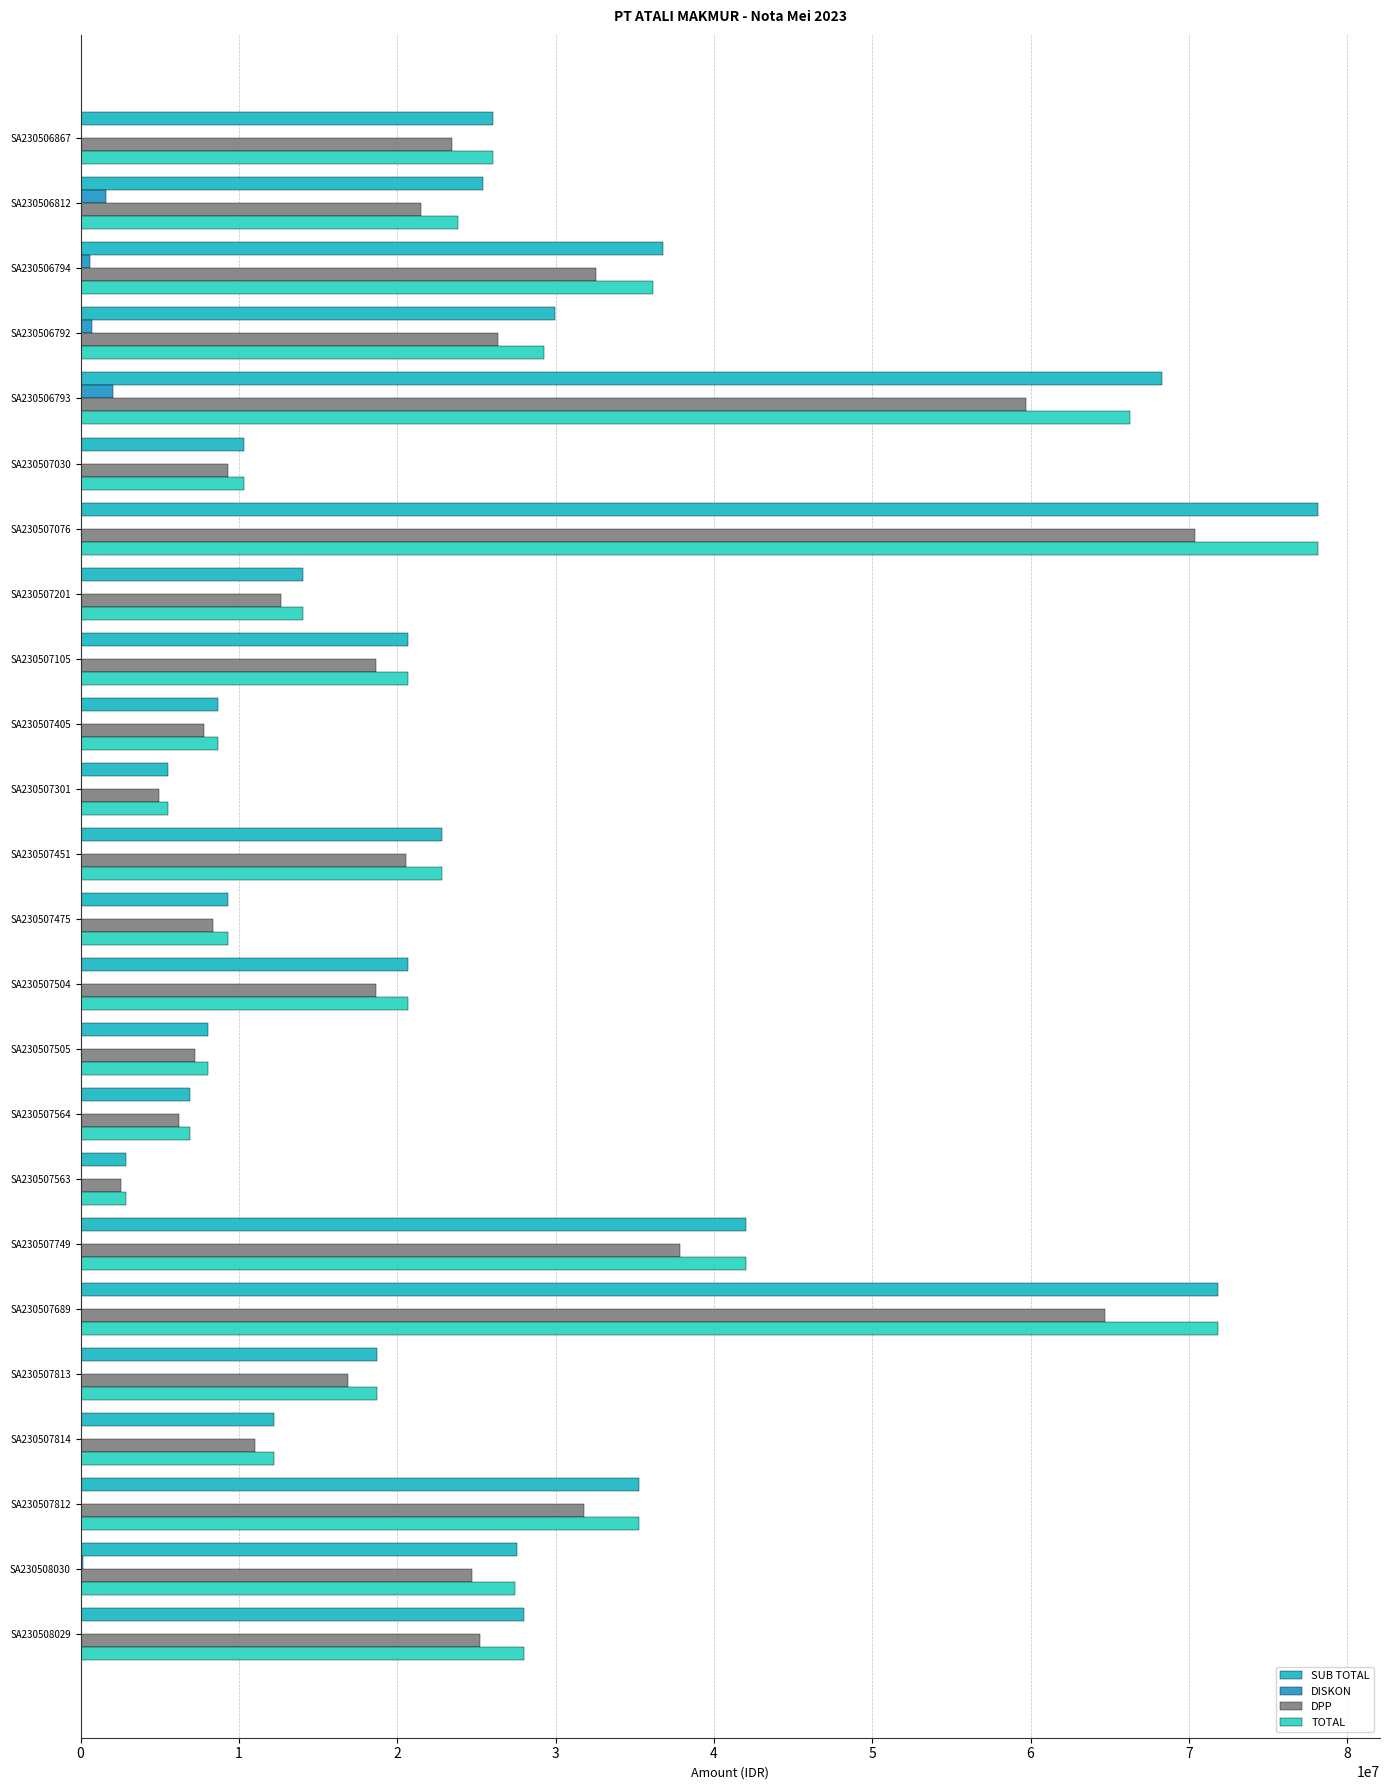

What is the greatest value displayed?

78158447.5